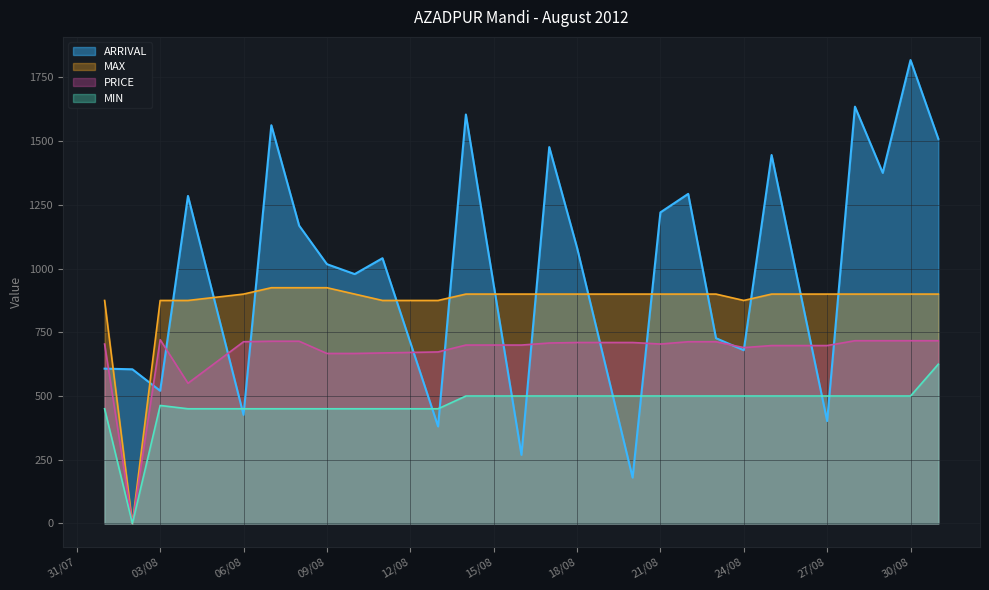

What is the label of the 13th point from the right?

17/08/2012